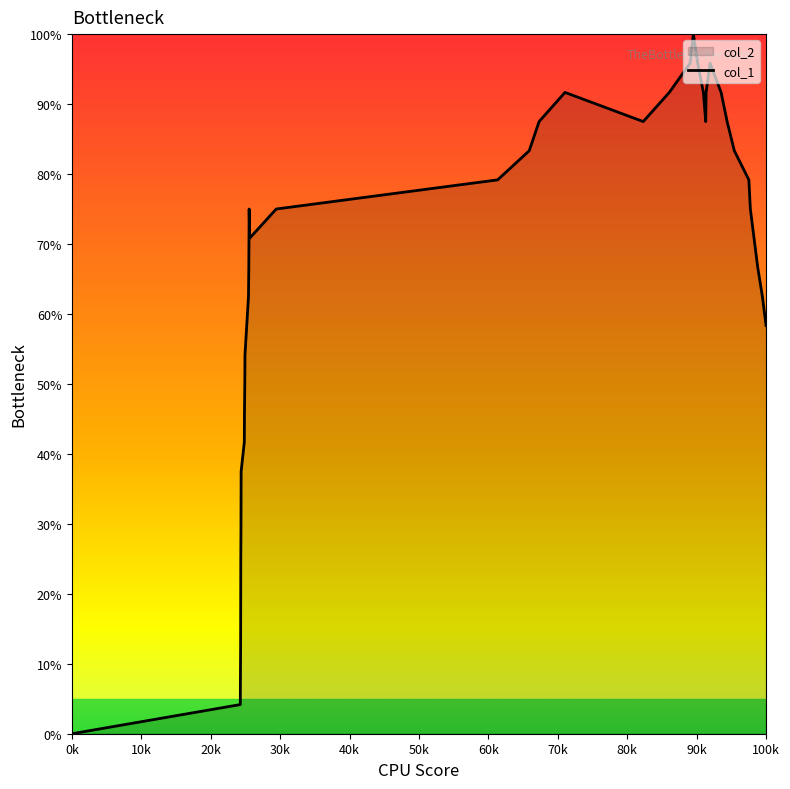

What is the difference between the maximum and minimum values?

100.0